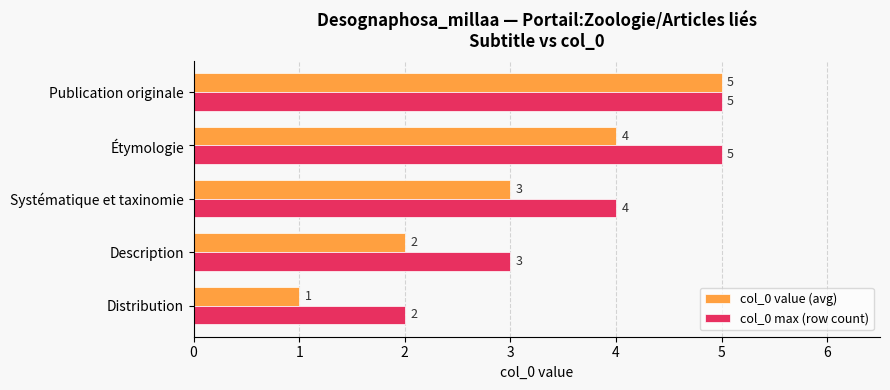

List the series in order of their overall mean, highest first.

col_0 max (row count), col_0 value (avg)